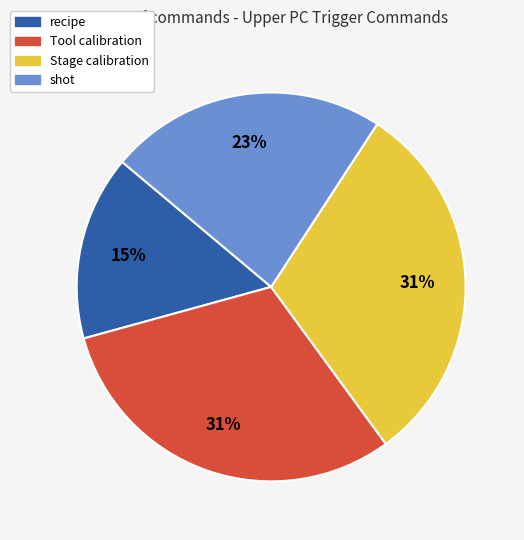

Approximately how many times larger is the value at recipe compared to Tool calibration?

0.5